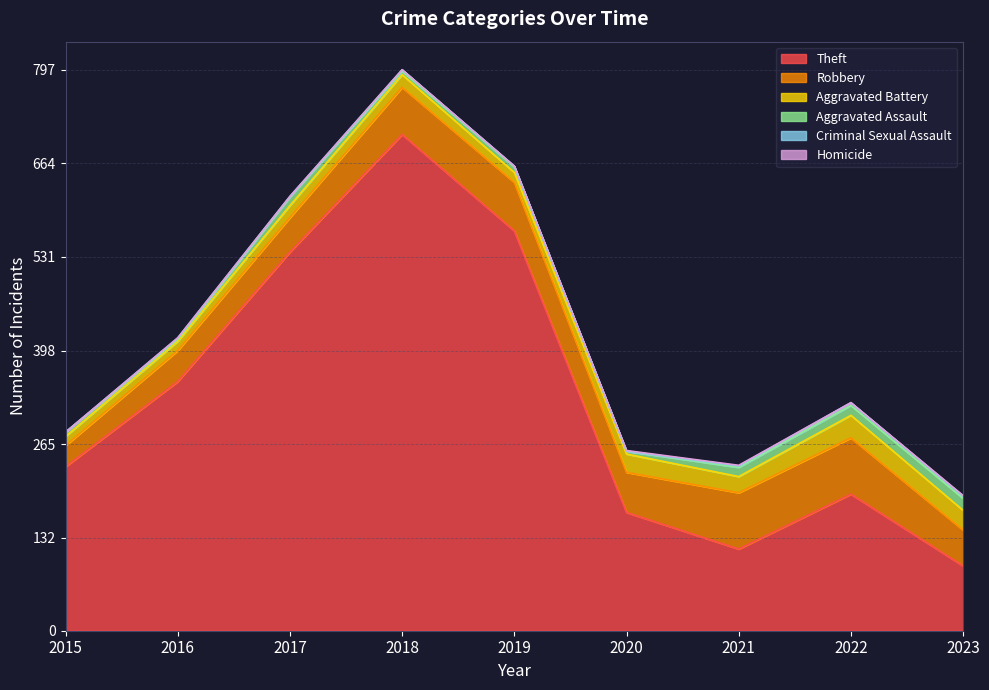

Reading right to left, extract all data points from this chart.

Theft: 92	194	116	168	568	705	538	354	233
Robbery: 51	80	80	57	69	67	49	44	30
Aggravated Battery: 28	32	23	26	14	18	17	13	13
Aggravated Assault: 17	14	13	4	8	5	12	3	6
Criminal Sexual Assault: 3	4	2	0	1	2	1	2	0
Homicide: 1	0	1	1	0	0	0	0	0